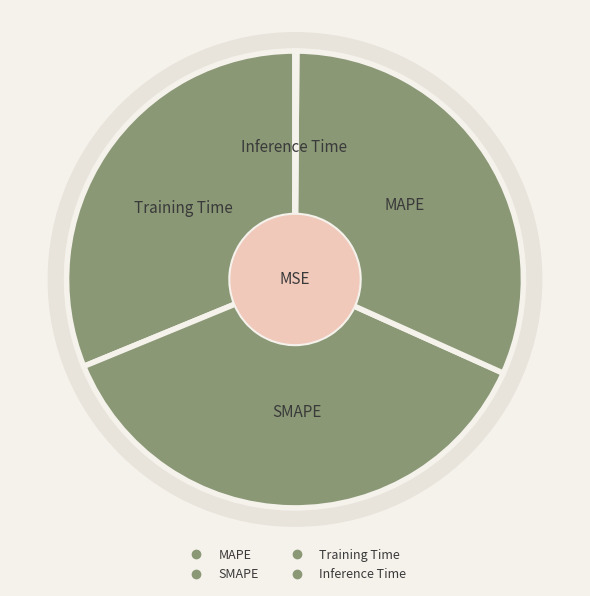

Rank the categories by value from highest to lowest.

SMAPE, Training Time, MAPE, Inference Time